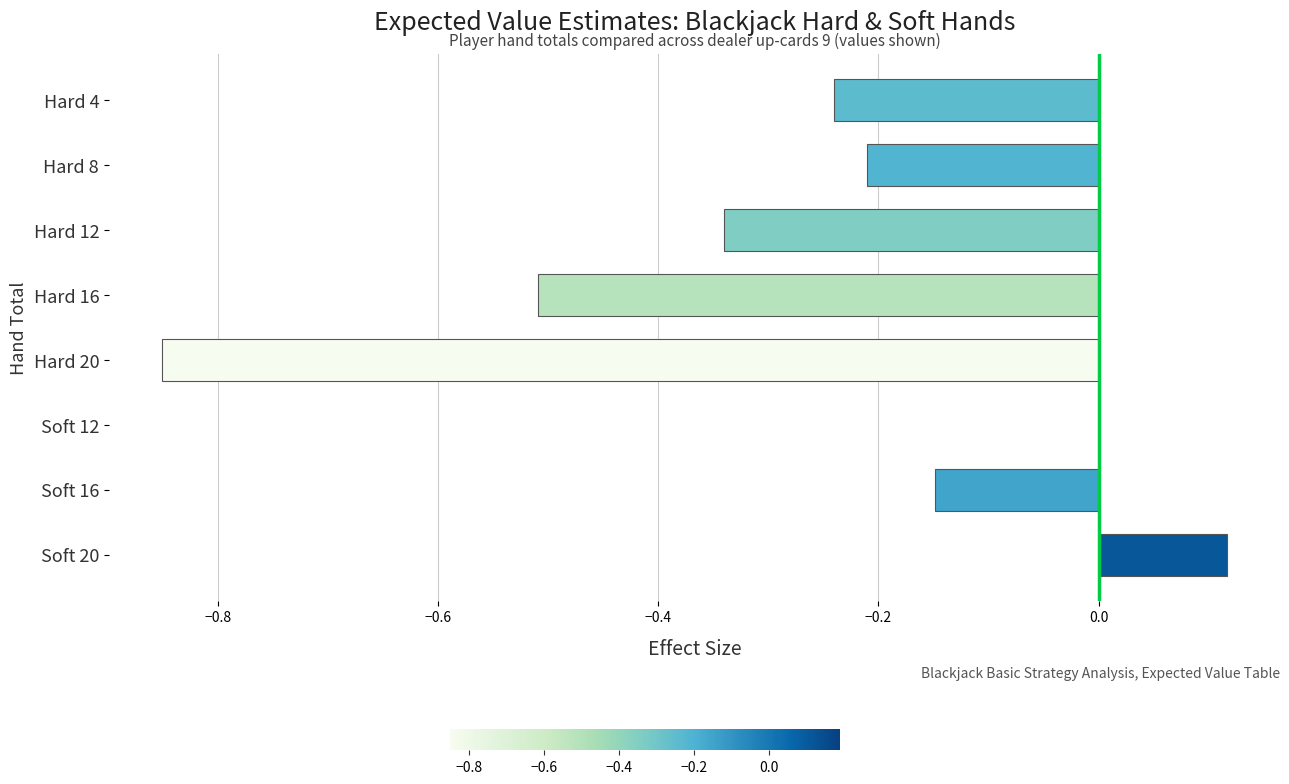

What is the sum of all values?

-2.2